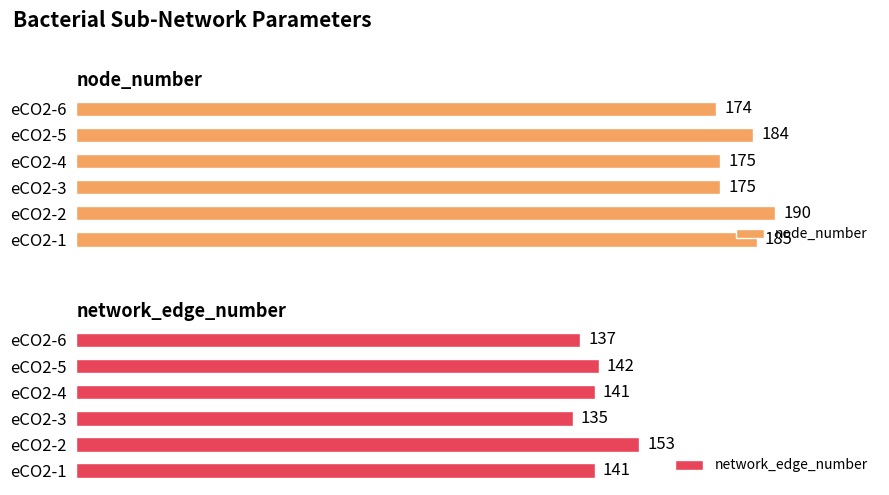

How many groups of bars are there?

6